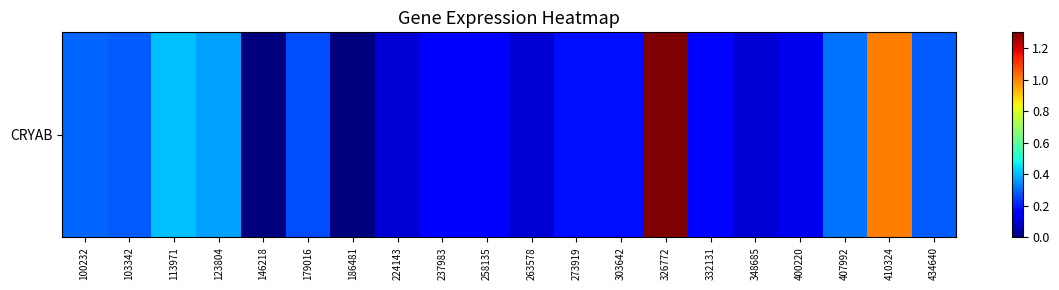

True or false: the data shows 0.1 at 123804.

False